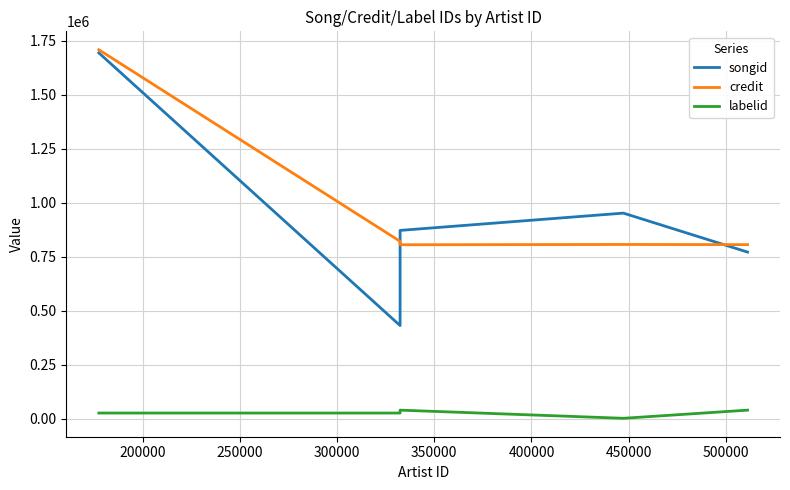

What is the maximum value for credit?

1708757